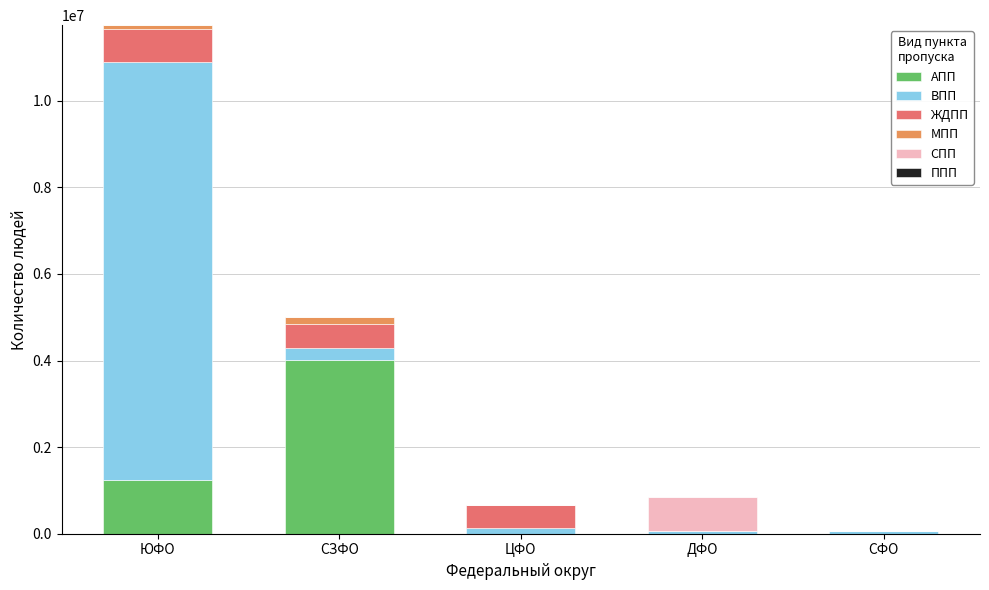

Is it true that АПП equals 1797546 at ЮФО?

False